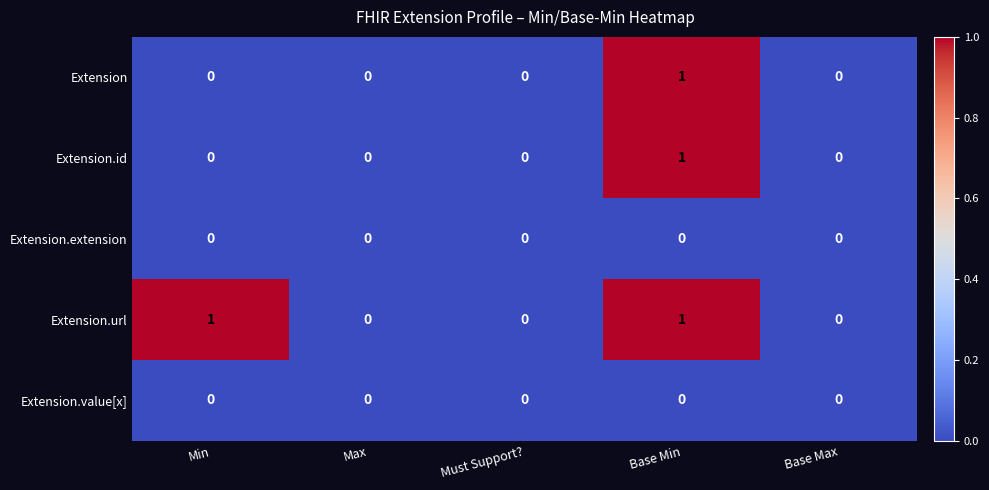

Reading right to left, transcribe all the data shown in this chart.

Extension: Base Max=0	Base Min=1	Must Support?=0	Max=0	Min=0
Extension.id: Base Max=0	Base Min=1	Must Support?=0	Max=0	Min=0
Extension.extension: Base Max=0	Base Min=0	Must Support?=0	Max=0	Min=0
Extension.url: Base Max=0	Base Min=1	Must Support?=0	Max=0	Min=1
Extension.value[x]: Base Max=0	Base Min=0	Must Support?=0	Max=0	Min=0